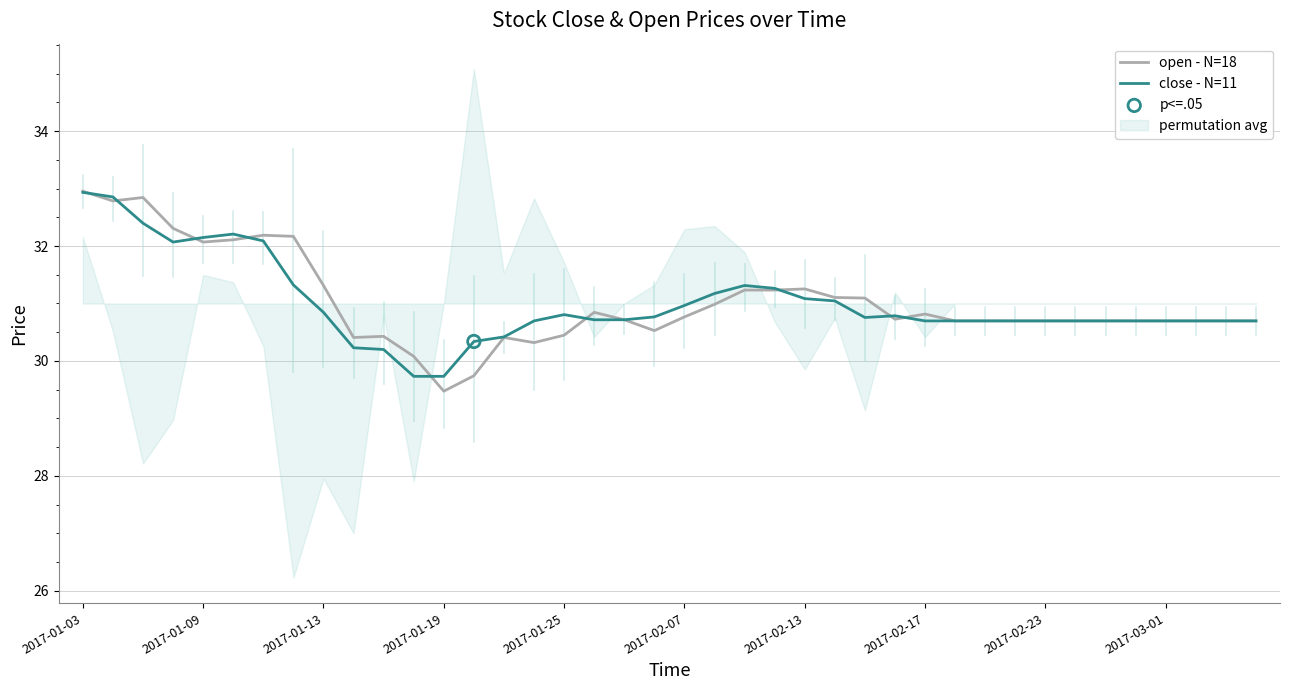

At how many categories does at least one series exceed 32?

8